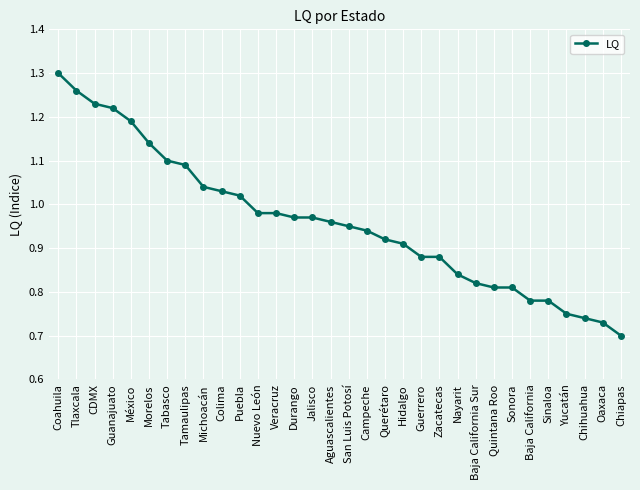

The chart shows a value of 0.5 at Michoacán. True or false?

False